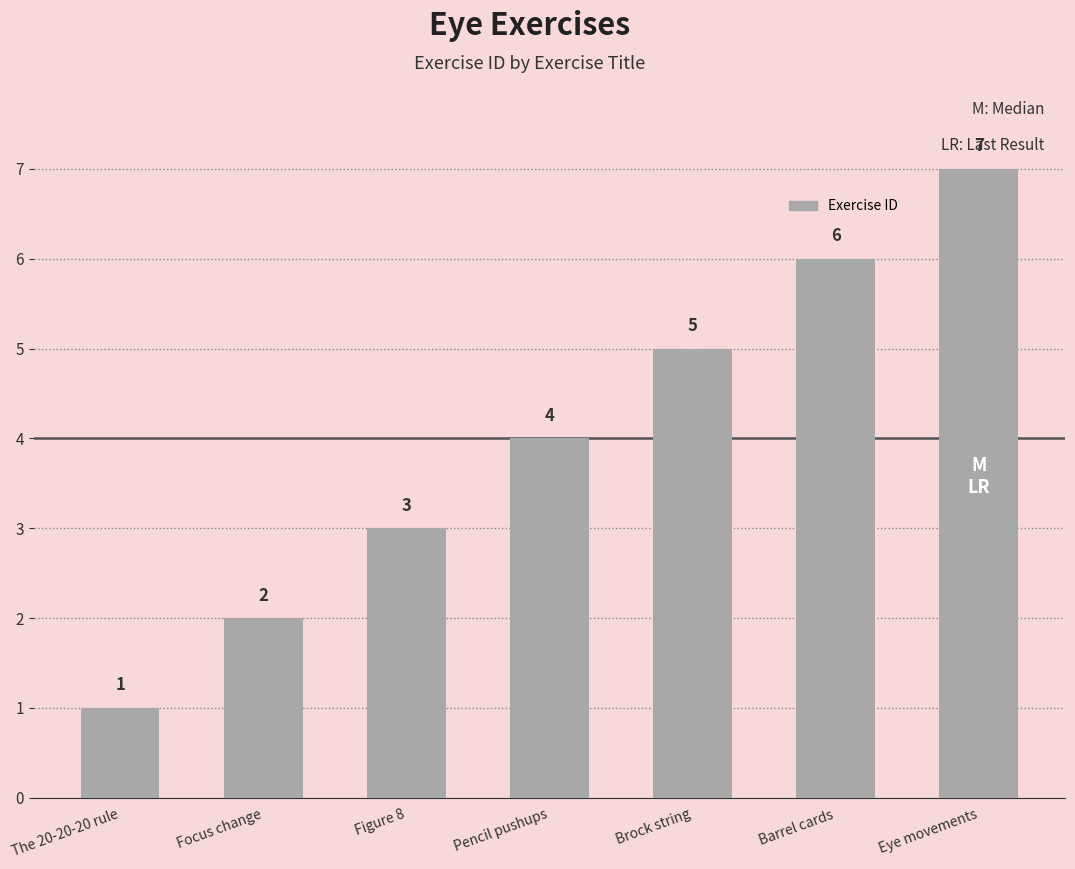

Does the chart contain stacked bars?

No